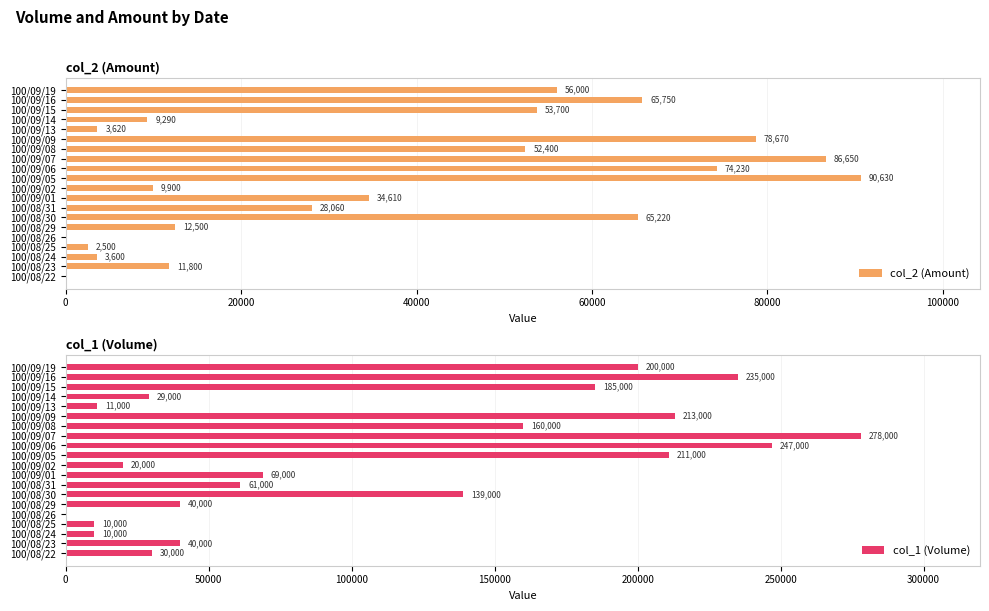

How many bars are there in each group?

2